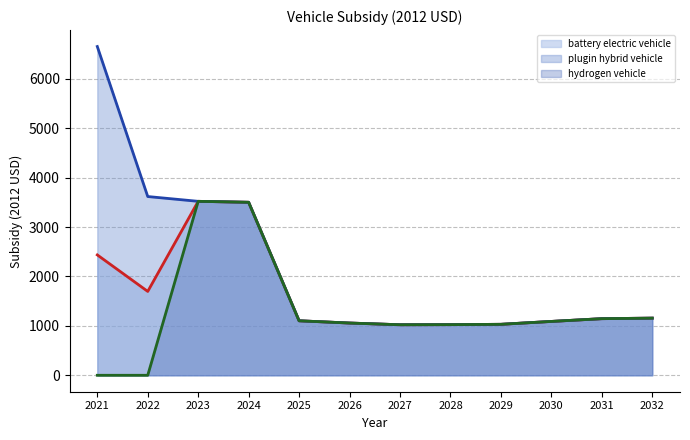

True or false: hydrogen vehicle and battery electric vehicle cross at least once.

False